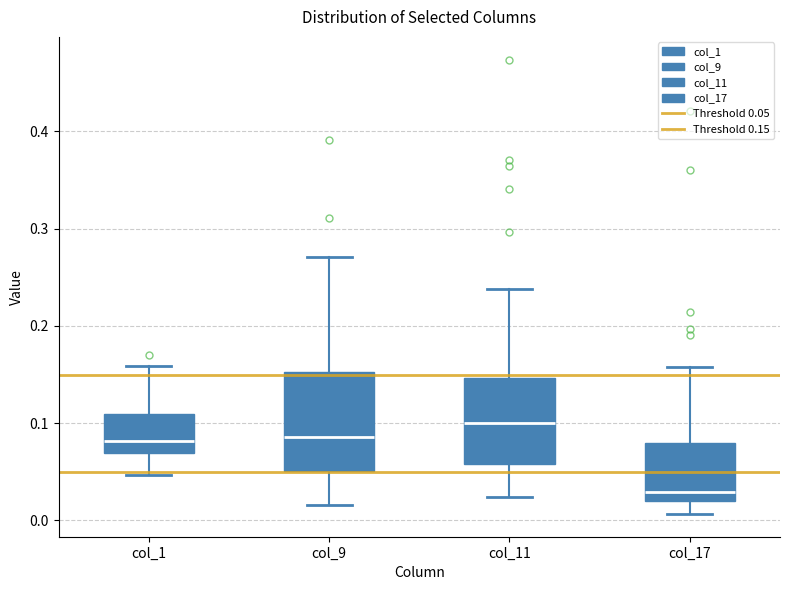

Where does the median line of the box for col_1 sit on the y-axis? The values are not printed on the chart, so give them approximately, as read against the axis.

0.08